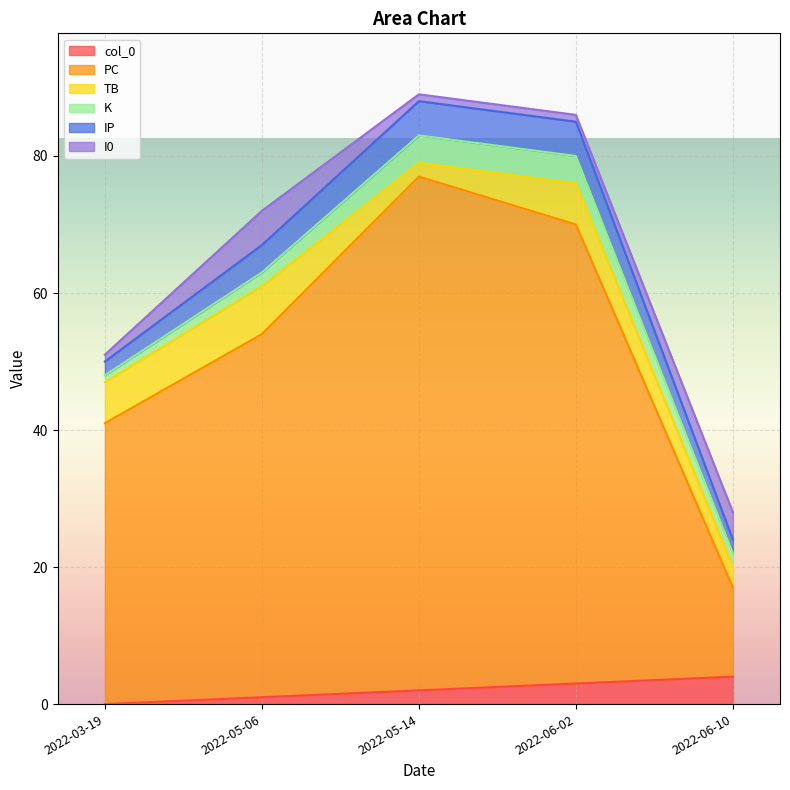

What is the difference between the col_0 values at 2022-05-06 and 2022-05-14?

1